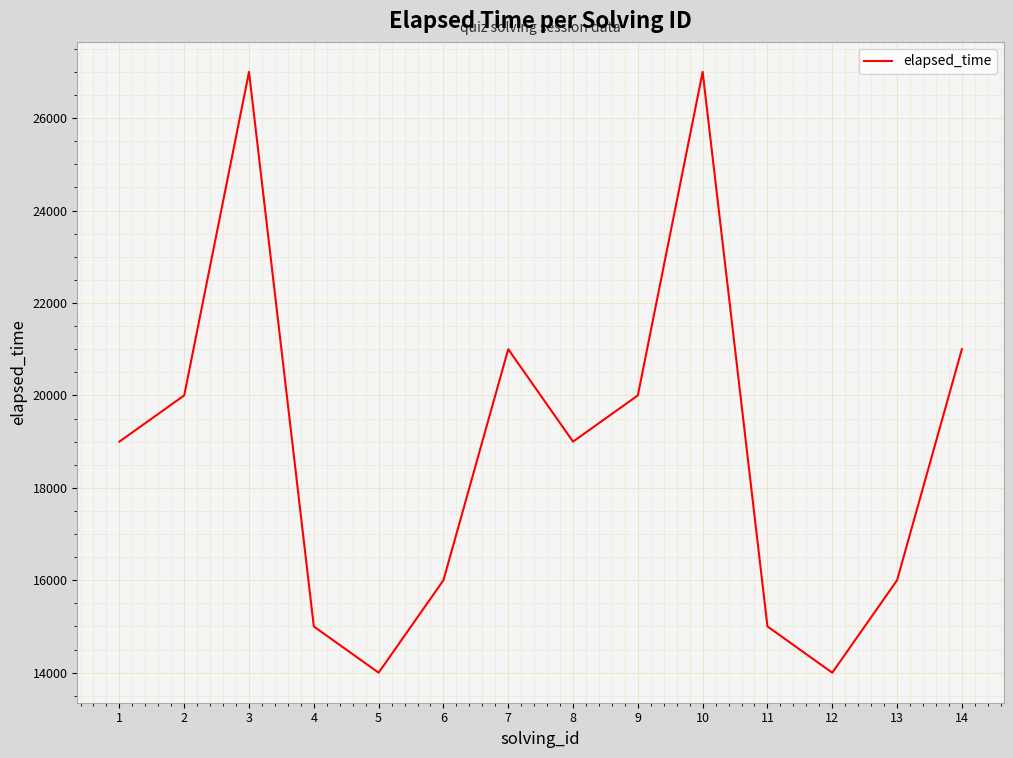

What is the sum of the values at 10 and 12?

41000